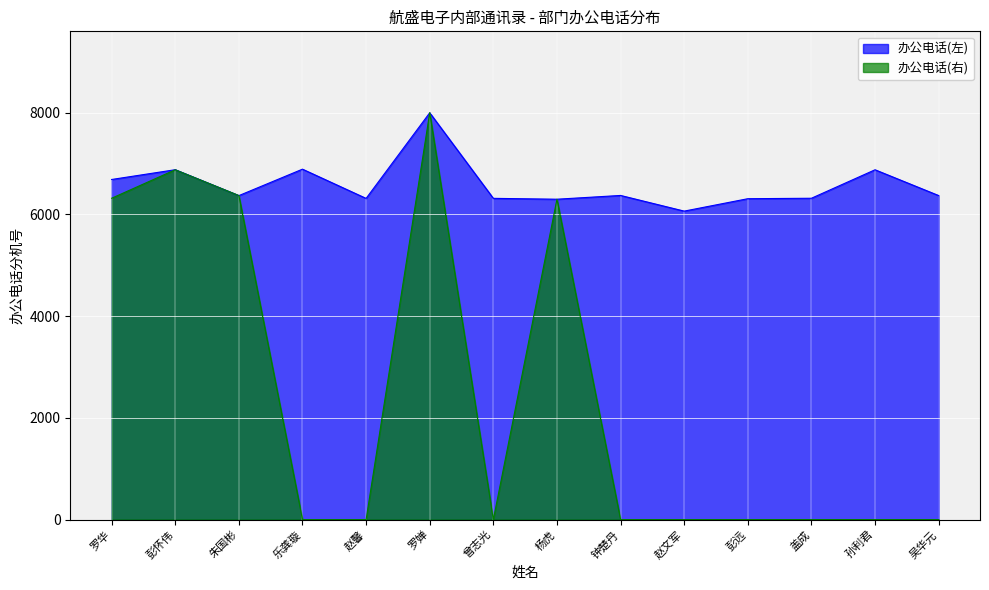

How many intersections are there between 办公电话(左) and 办公电话(右)?

4